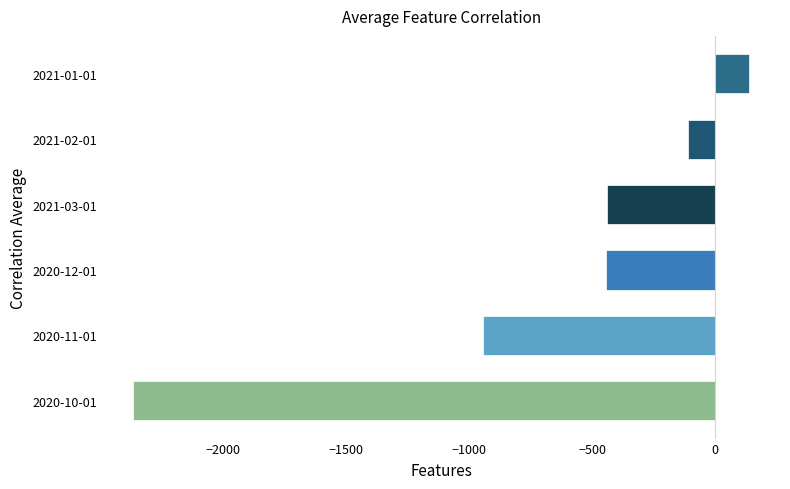

What is the change in value from 2020-12-01 to 2021-02-01?

+331.7